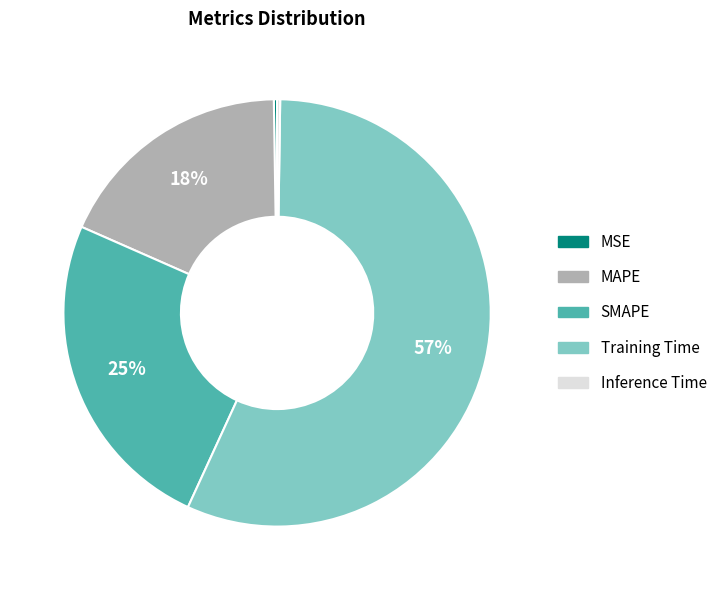

To the nearest percent, what is the average slice percentage?

20%